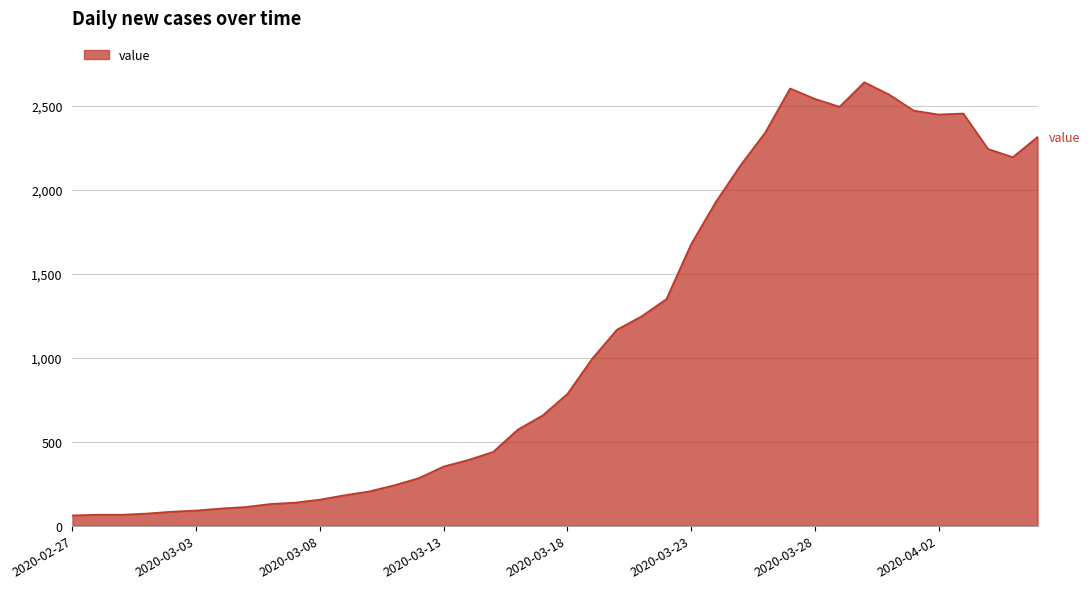

What is the minimum value shown in the chart?

61